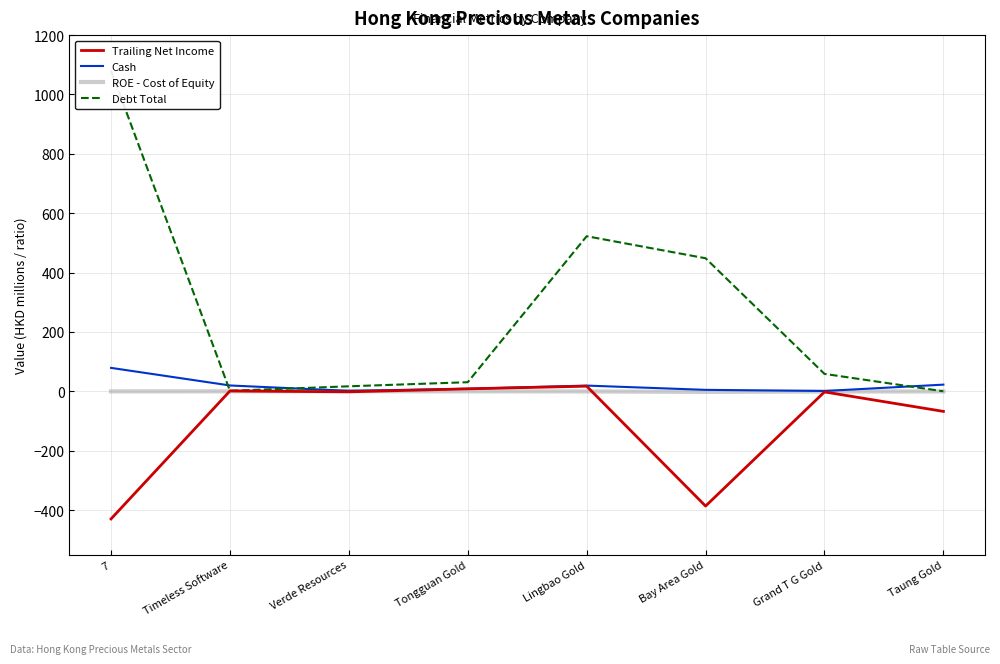

What is the label of the 4th point from the left?

Tongguan Gold